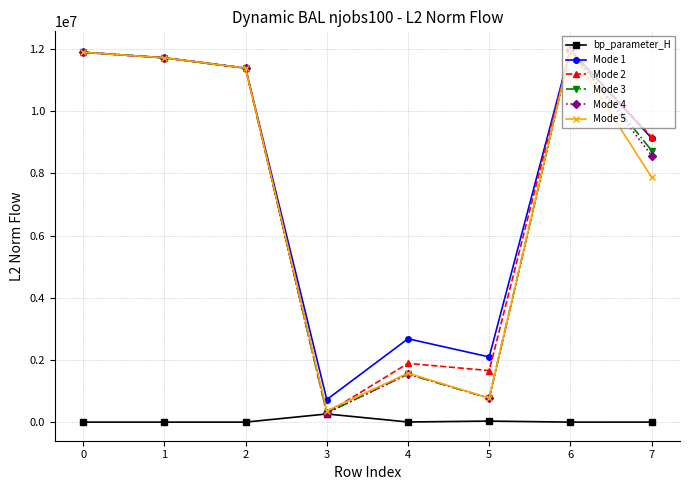

What is the average value of the Mode 1 series?

7699280.2